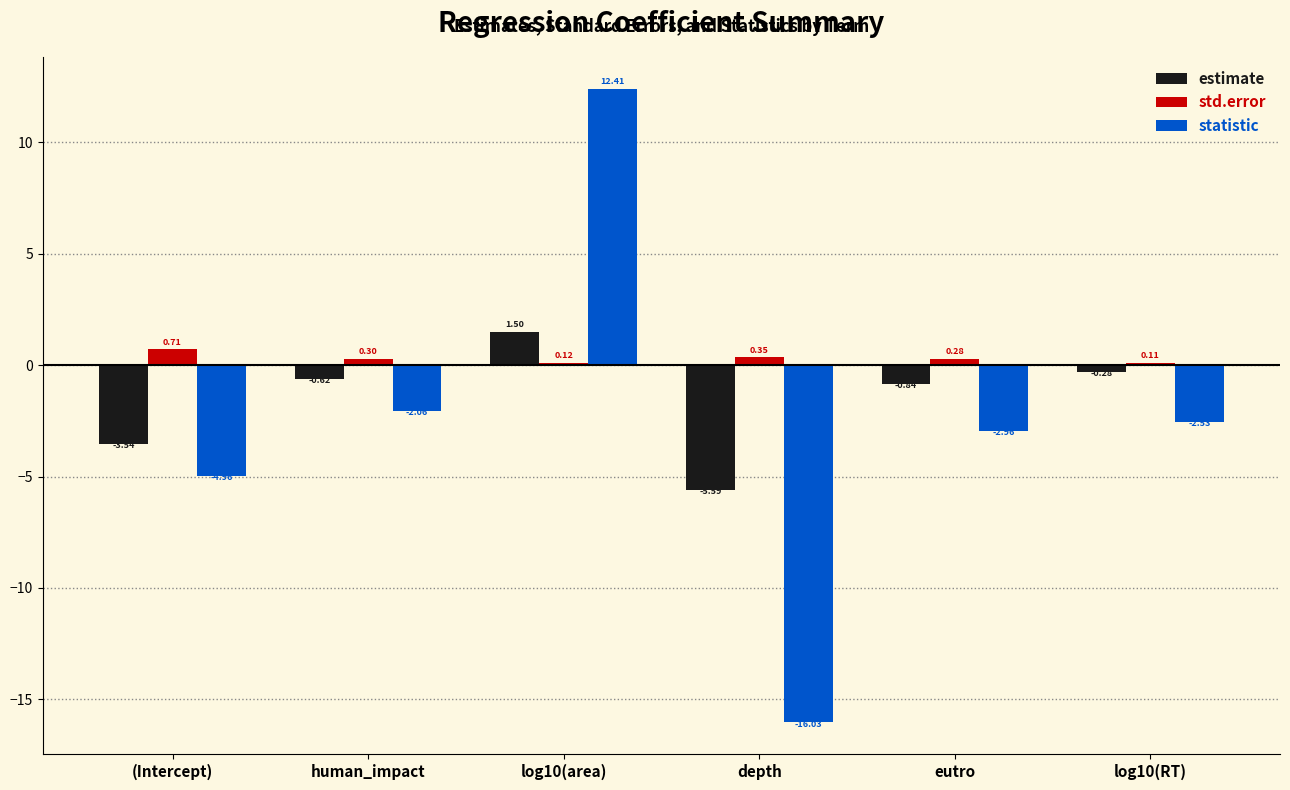

What position from the right is log10(RT)?

1